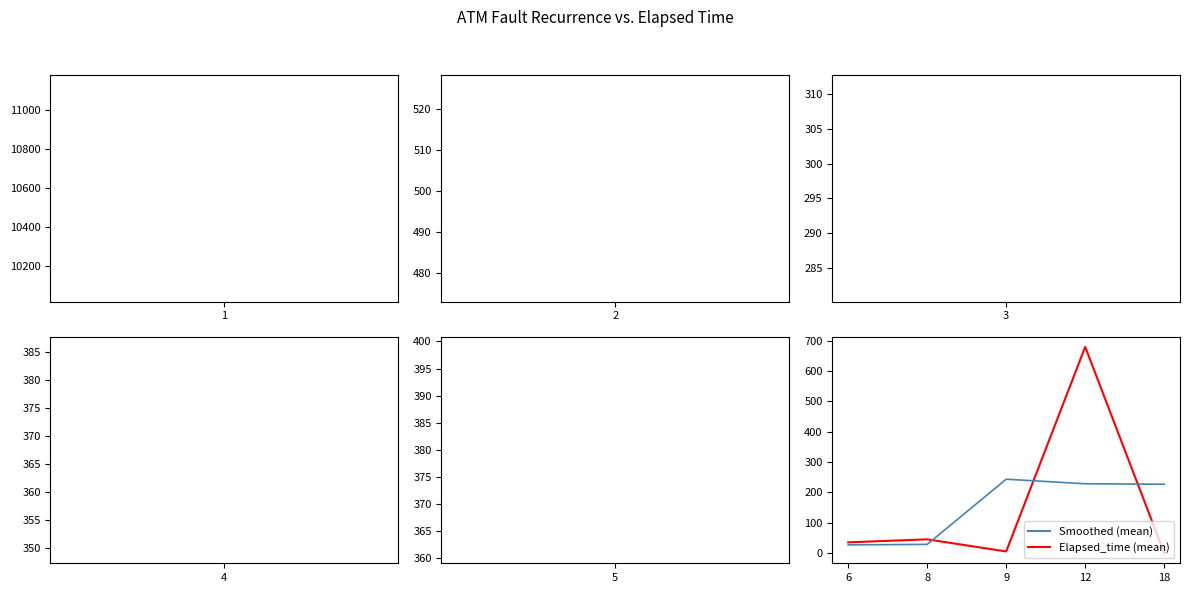

At which category is the sum across all series the highest?

12